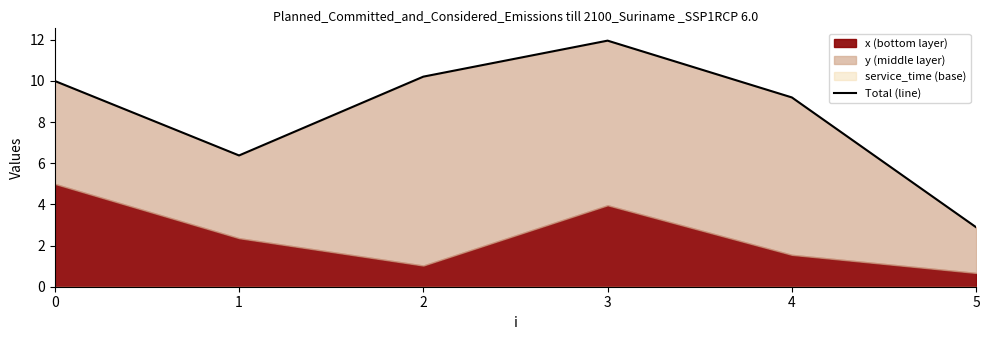

Reading left to right, transcribe all the data shown in this chart.

0=10.0	1=6.4	2=10.2	3=12.0	4=9.2	5=2.9